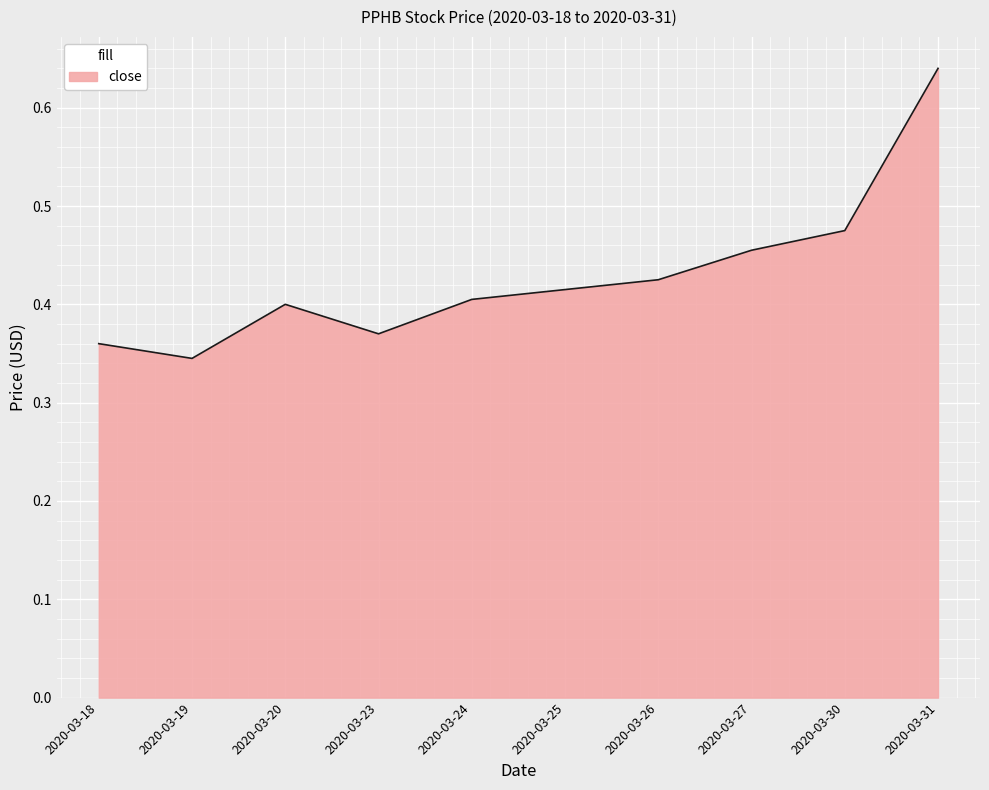

The chart shows a value of 0.2 at 2020-03-25. True or false?

False